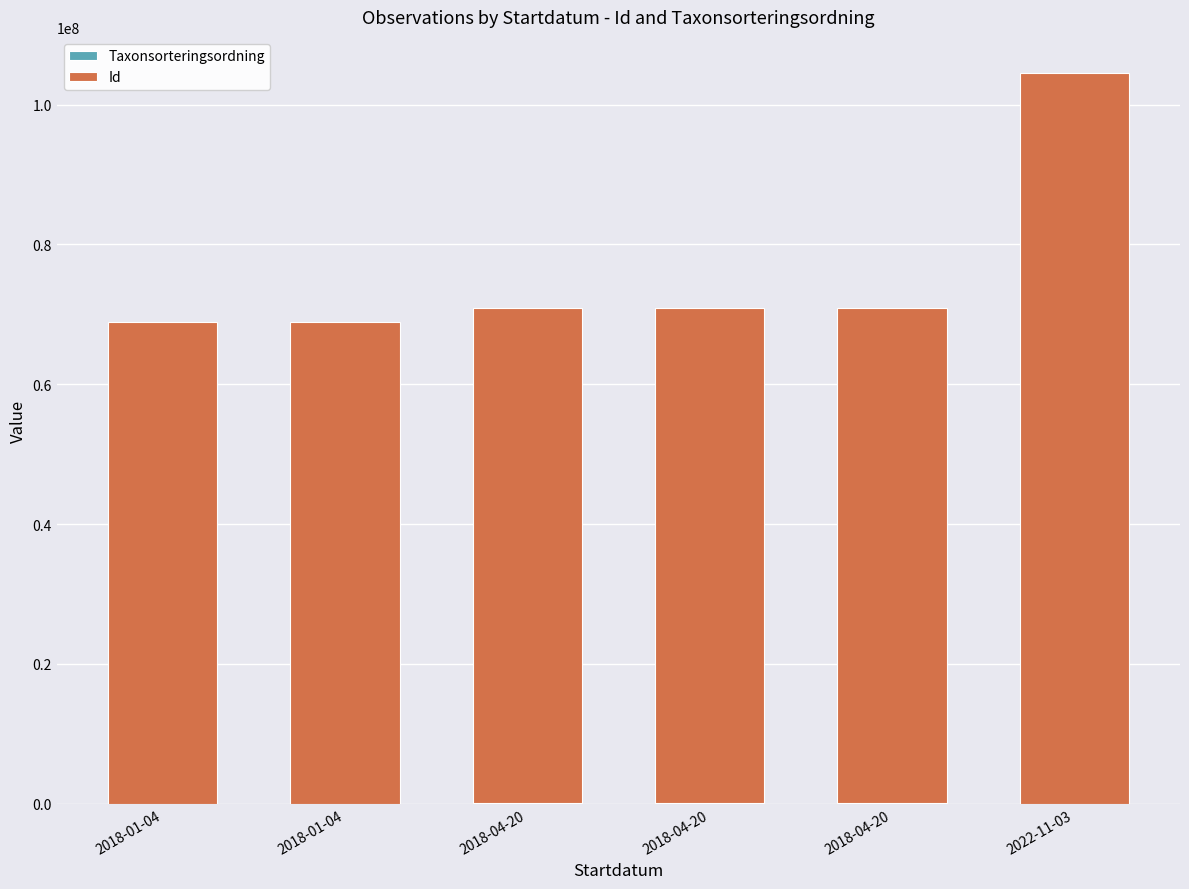

Count the number of data series in this chart.

2